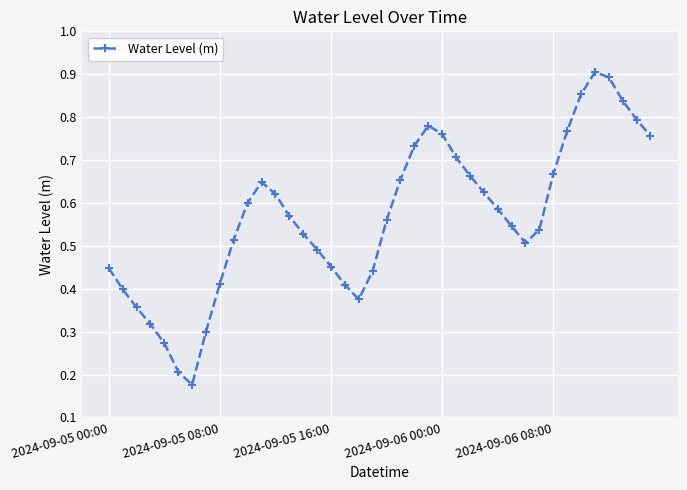

How many interior local peaks (higher than both neighbors) does the data have?

3